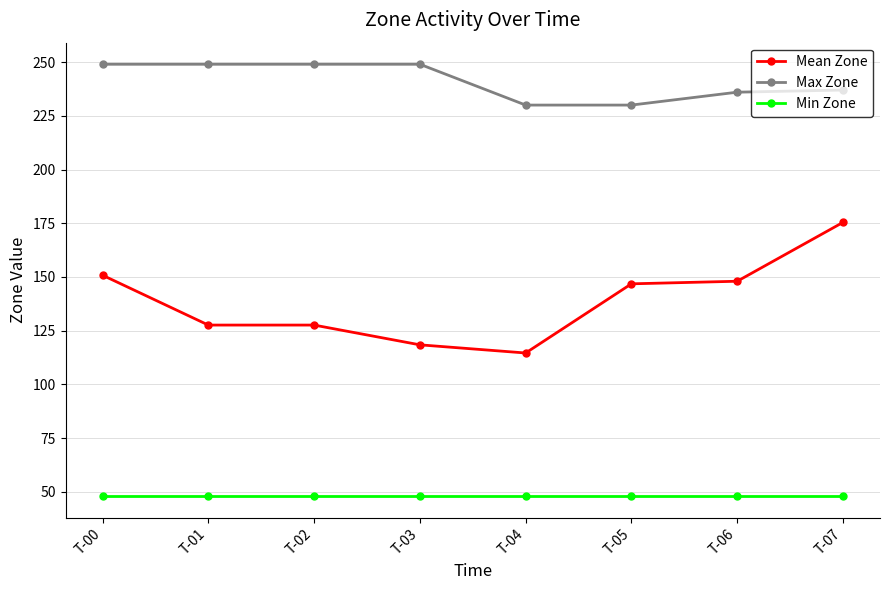

At how many categories does at least one series exceed 206?

8